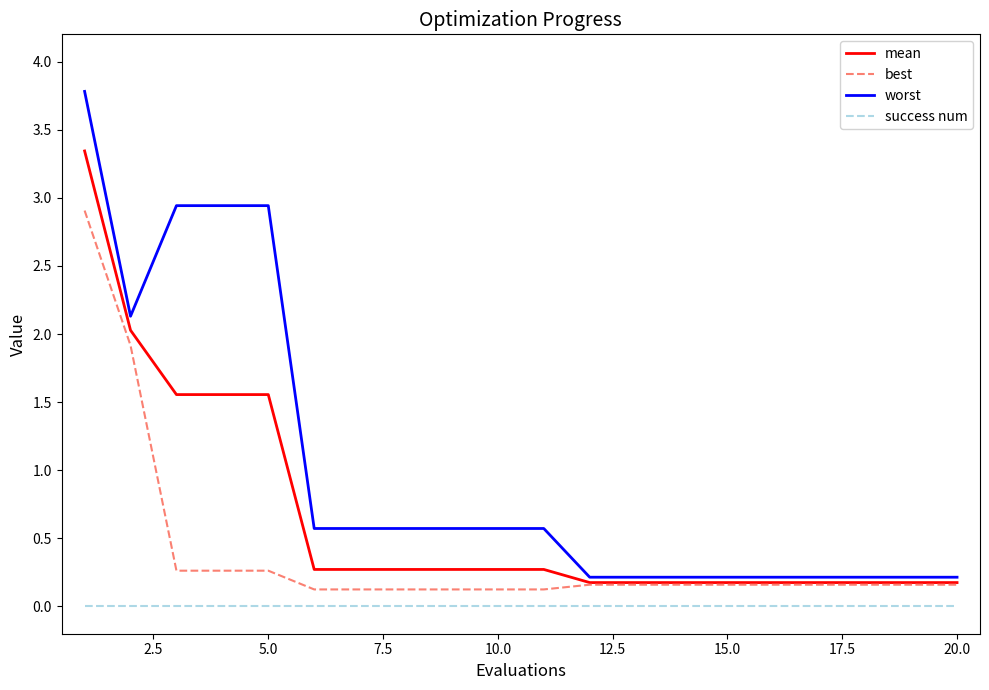

What is the maximum value shown in the chart?

3.8